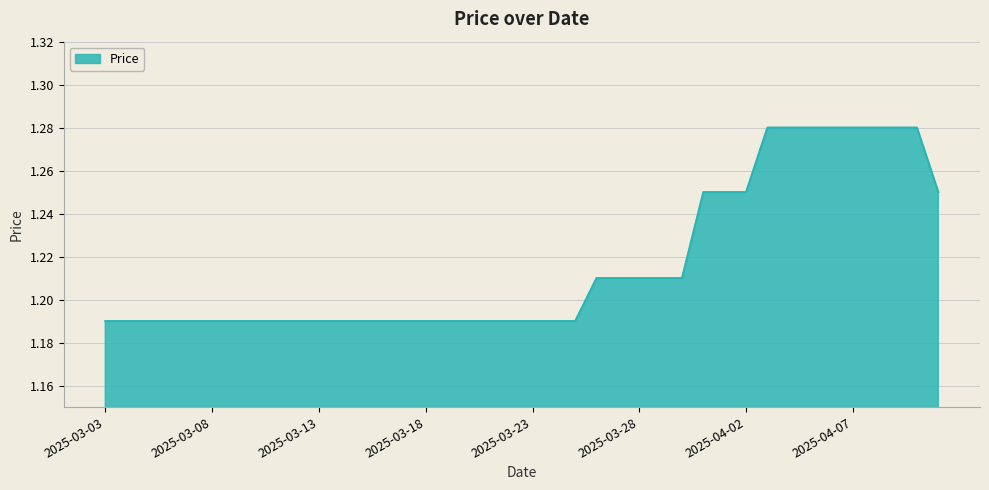

What is the average value?

1.2